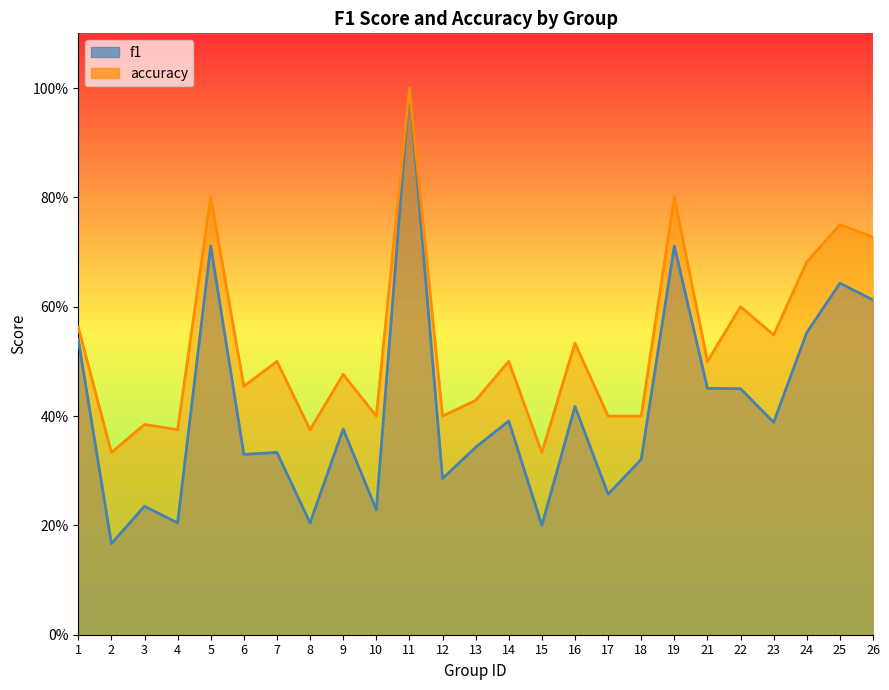

At which category does accuracy reach its first local valley?

2